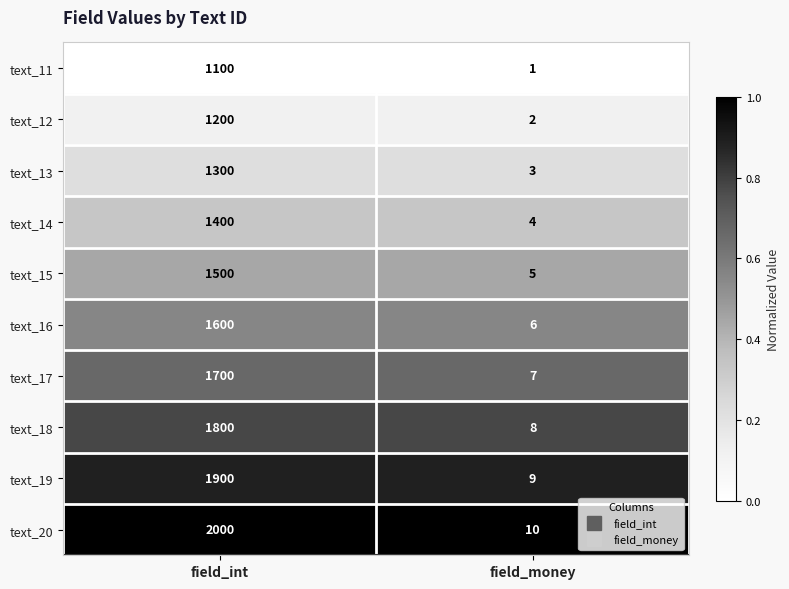

What is the sum of all text_15 values?

1505